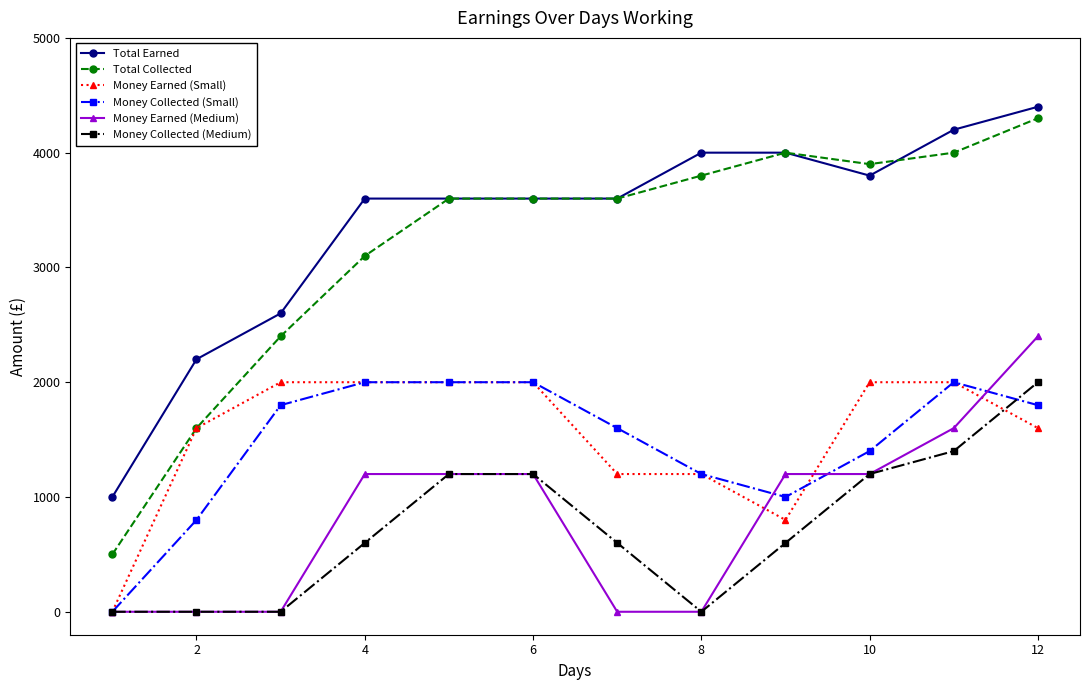

True or false: Money Earned (Medium) and Total Earned intersect in this chart.

False